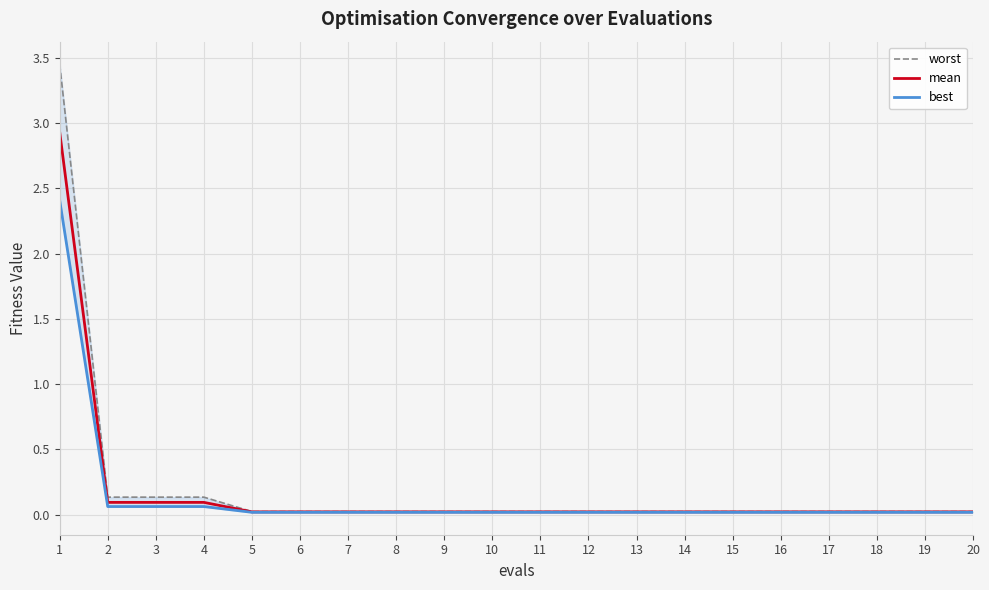

True or false: best and mean intersect in this chart.

False